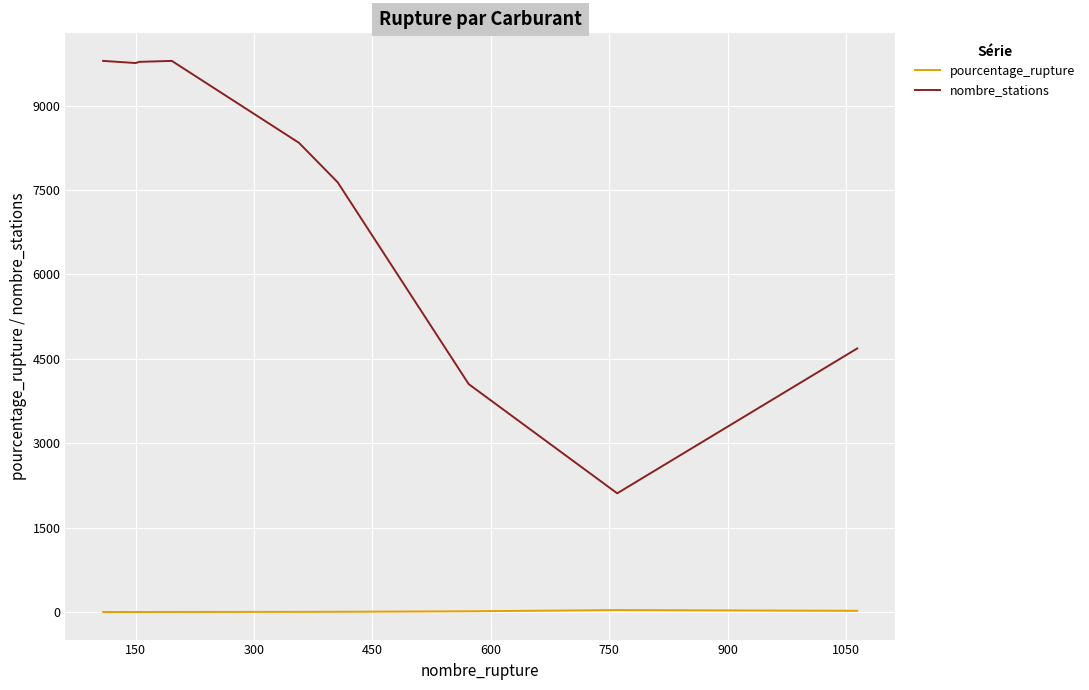

How many lines are shown in the chart?

2